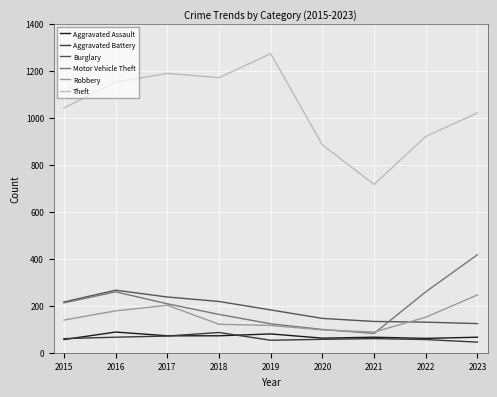

Where is Theft nearest to the value 994?

2023